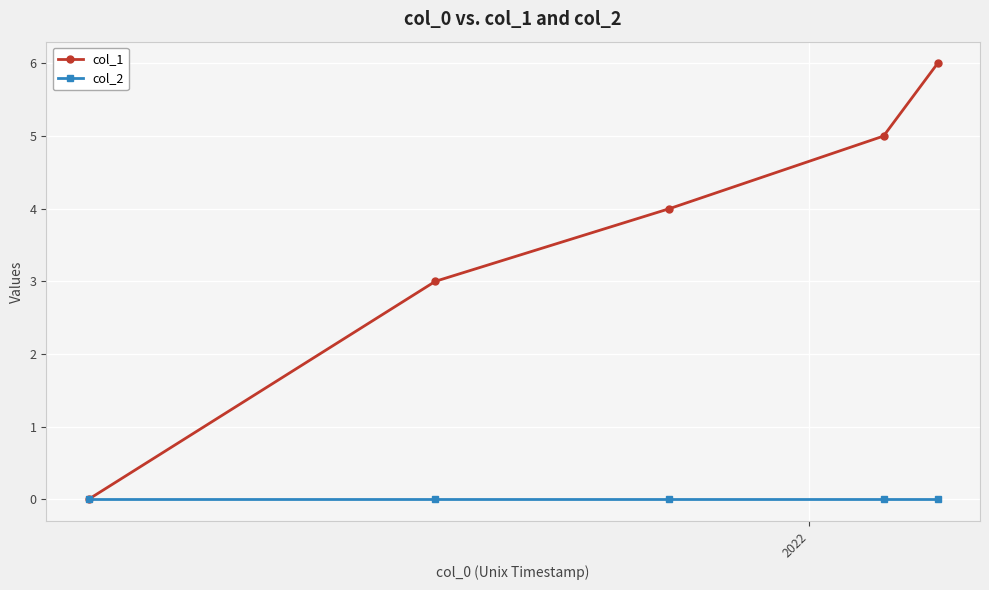

True or false: col_2 has more than 2 points higher than both neighbors.

False